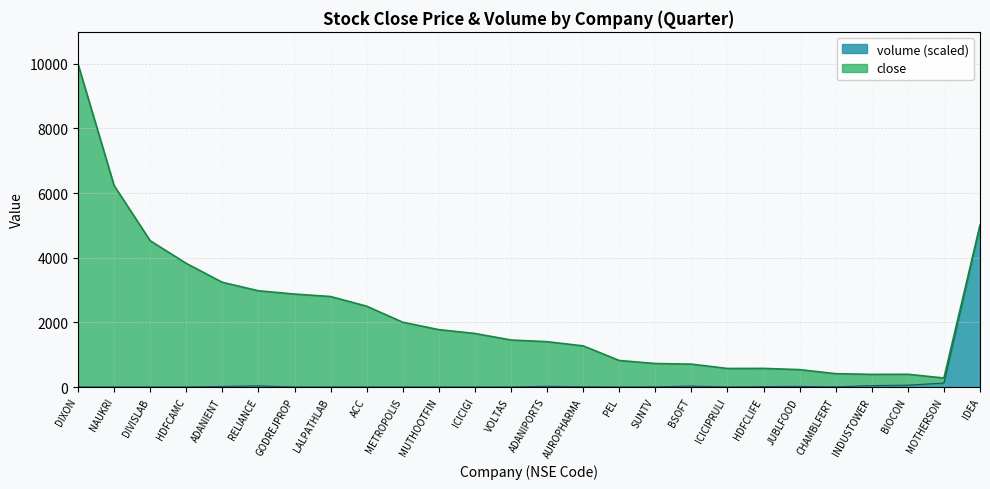

Count the number of categories in the chart.

26